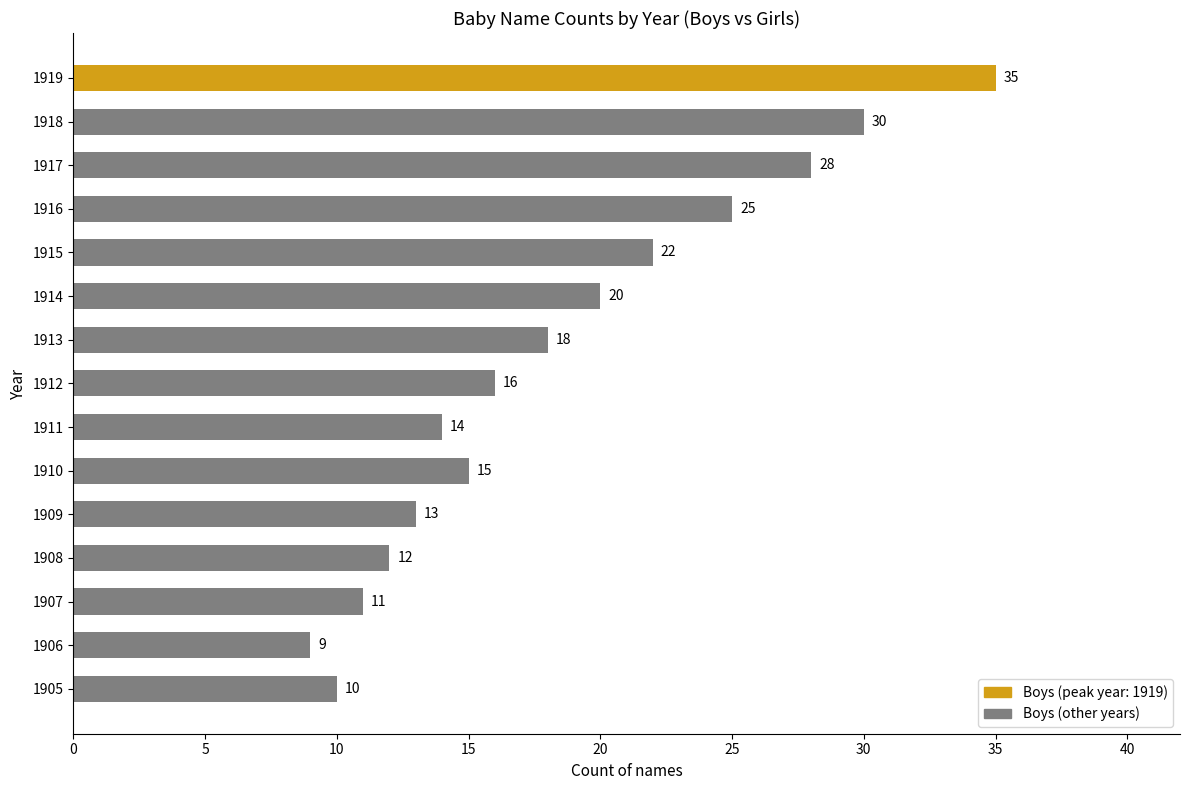

Rank the categories by value from lowest to highest.

1906, 1905, 1907, 1908, 1909, 1911, 1910, 1912, 1913, 1914, 1915, 1916, 1917, 1918, 1919